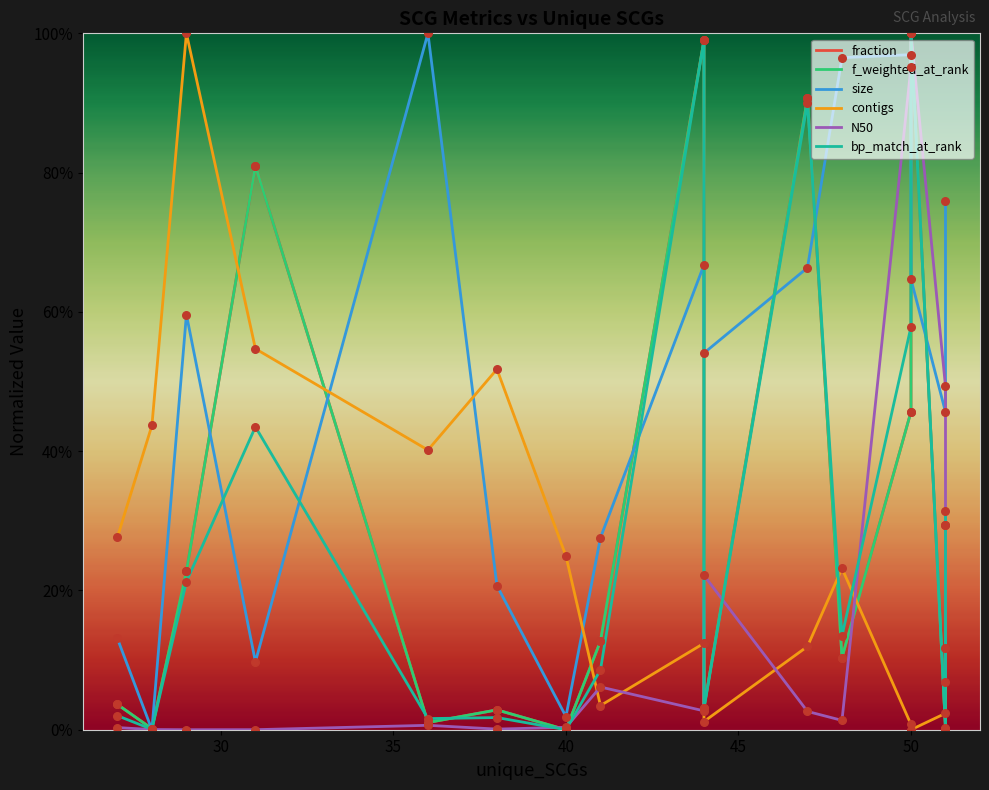

Which series reaches the maximum Y coordinate?

fraction